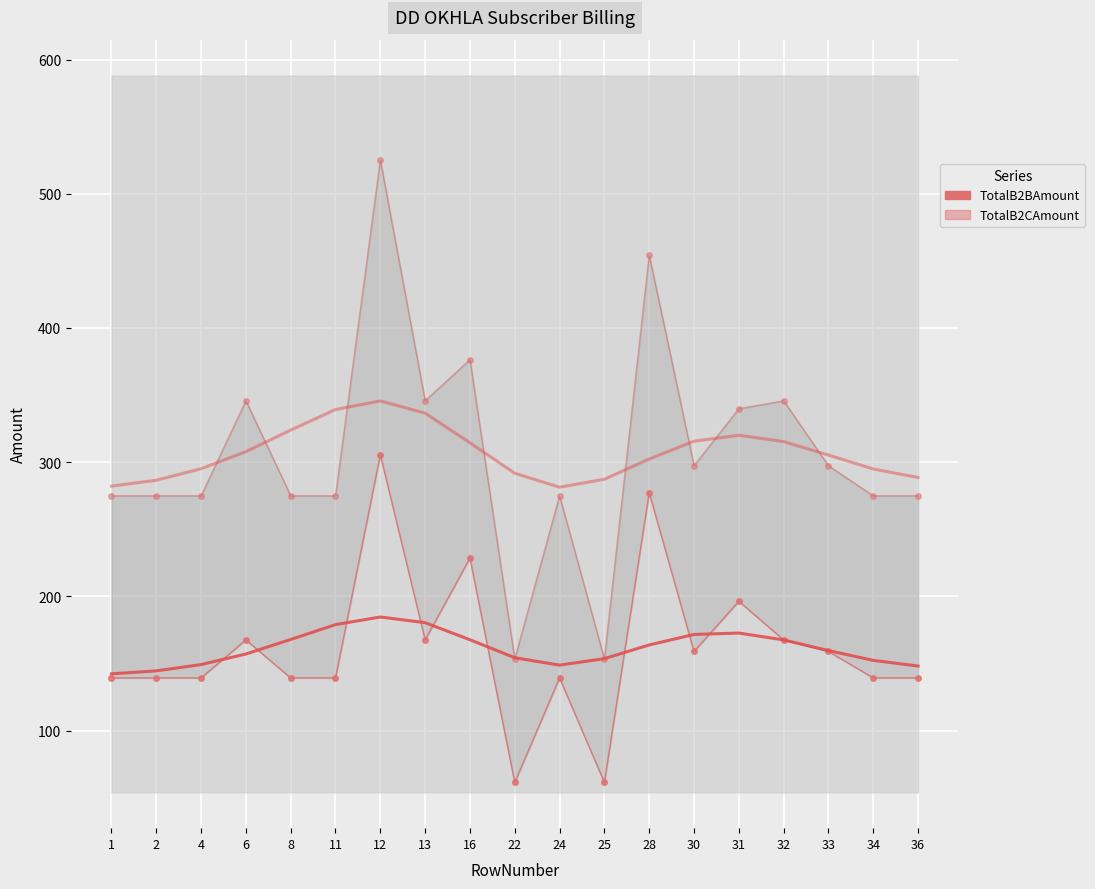

True or false: TotalB2BAmount has more than 2 points higher than both neighbors.

True